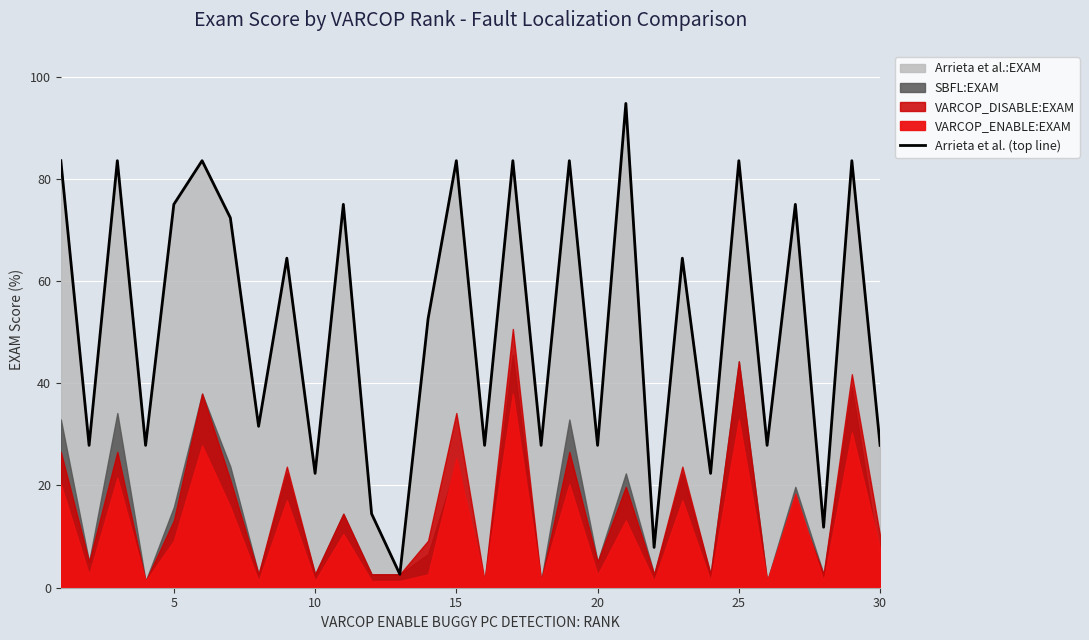

True or false: the data has more than 1 interior local peaks.

True